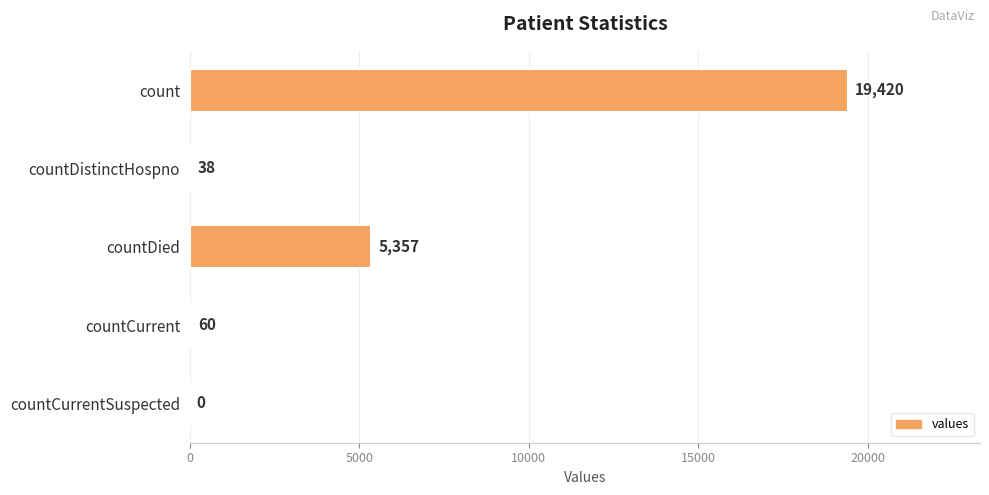

At which category does the chart reach its peak across all series?

count